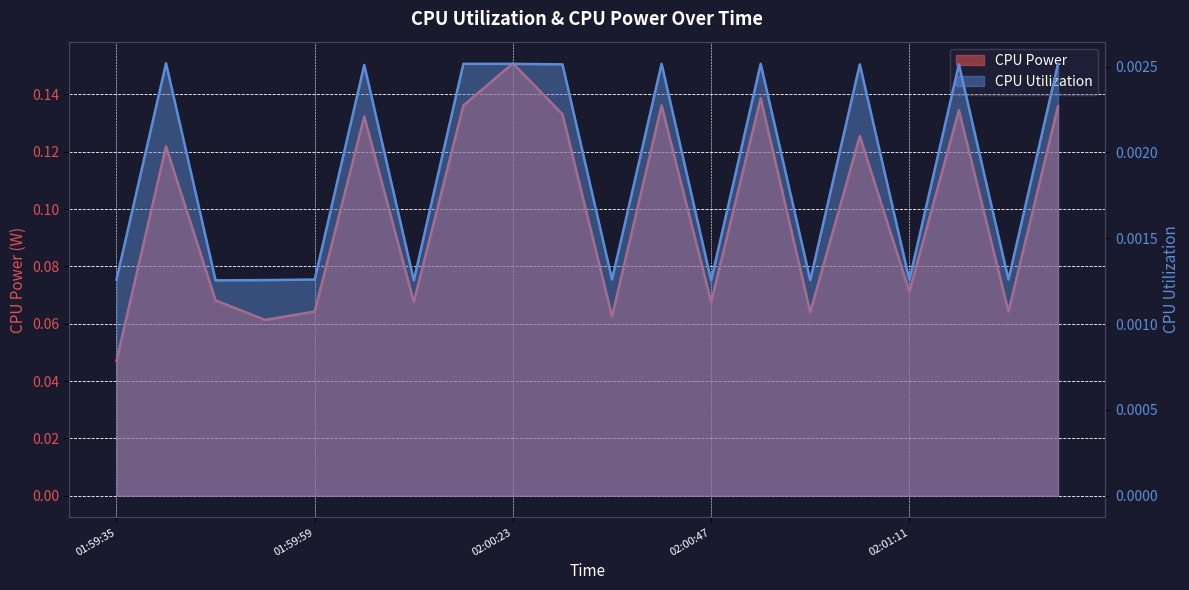

Is the value of CPU Power at 02:00:05 greater than the value of CPU Utilization at 02:01:05?

Yes